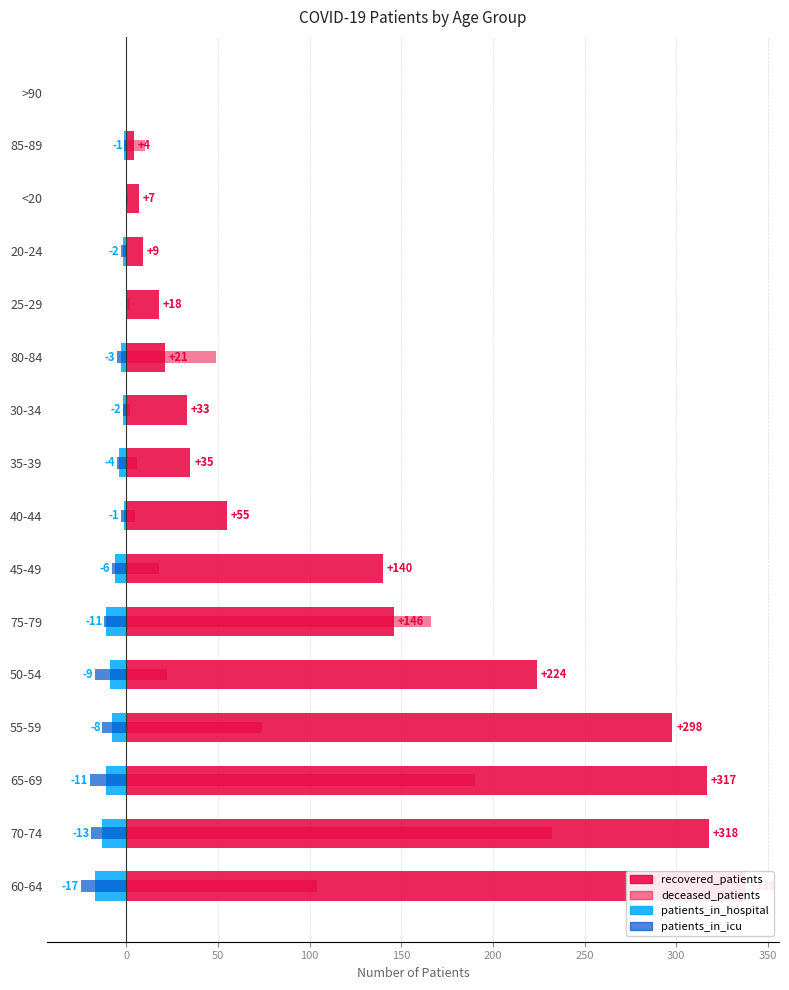

What is the sum of all patients_in_hospital values?

-88